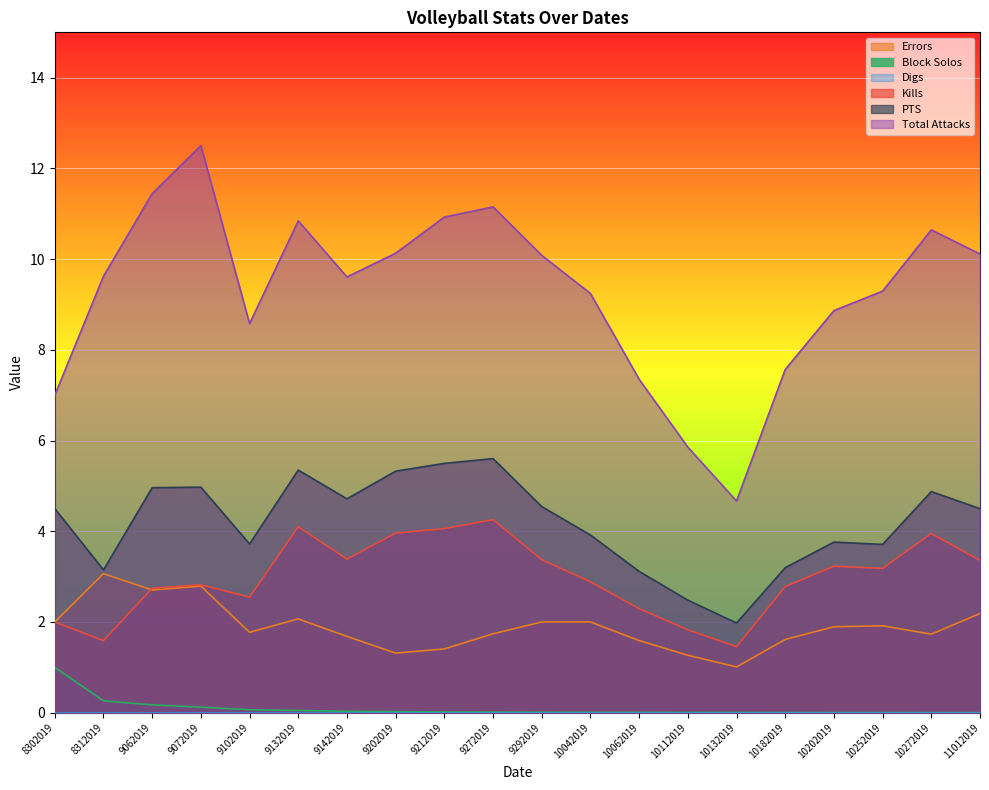

True or false: Total Attacks and Kills intersect in this chart.

False